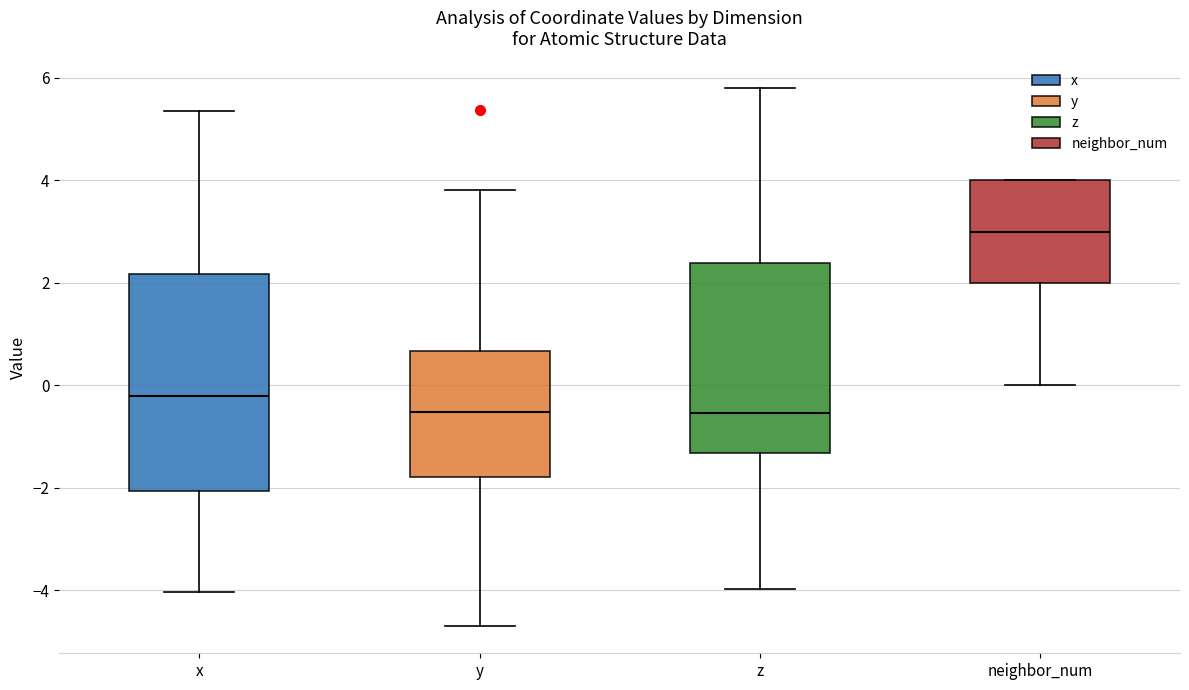

Reading left to right, transcribe this box plot: for each box, give where its median line is, the range the box spans, and where its two whiskers end, as read against the y-axis. The values are not printed on the chart, so give them approximately, as read against the axis.

x: median -0.2, box -2.0 to 2.2, whiskers -4.0 to 5.4
y: median -0.6, box -1.8 to 0.6, whiskers -4.8 to 3.8
z: median -0.6, box -1.4 to 2.4, whiskers -4.0 to 5.8
neighbor_num: median 3.0, box 2.0 to 4.0, whiskers 0.0 to 4.0